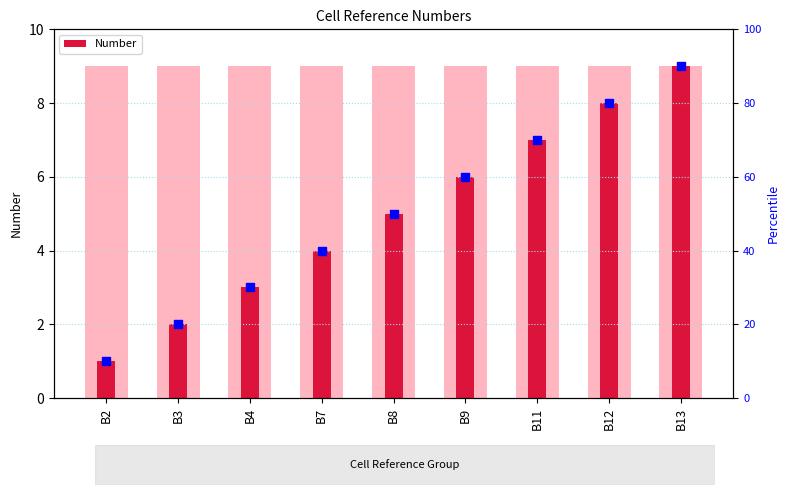

Which series reaches the minimum Y coordinate?

Number